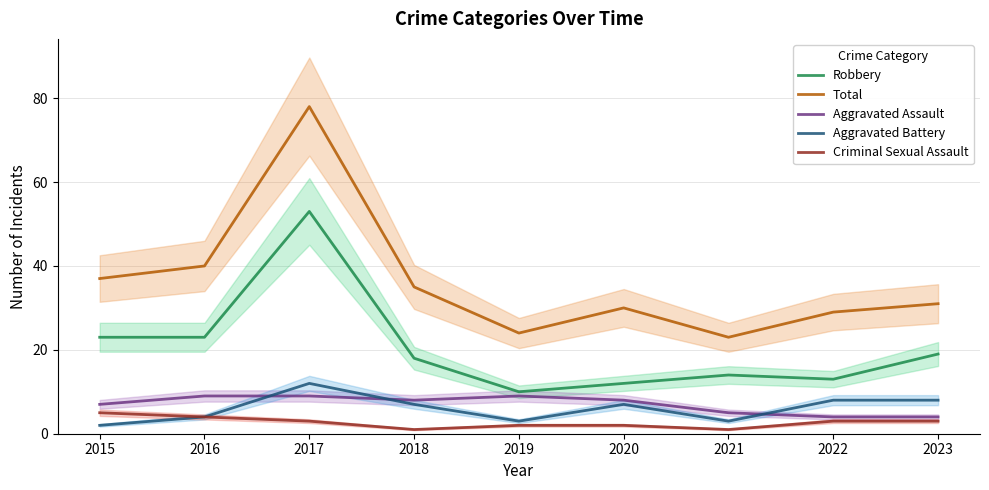

What is the difference between the second highest and minimum values in the Aggravated Battery series?

6